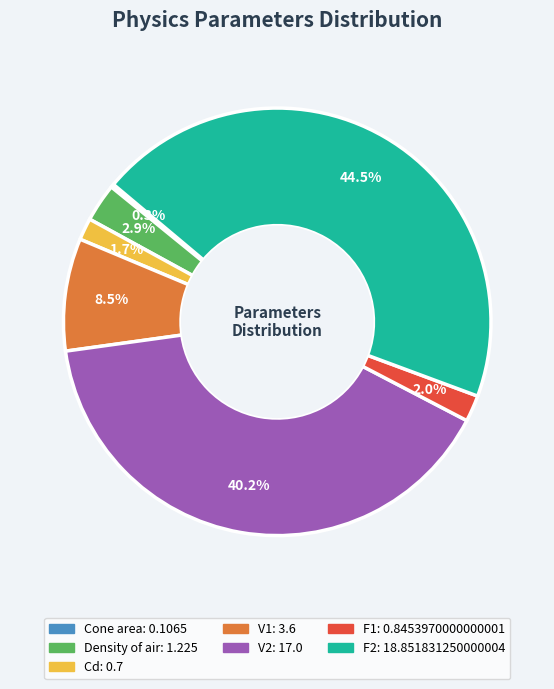

What portion of the pie excludes F1?

98.0%